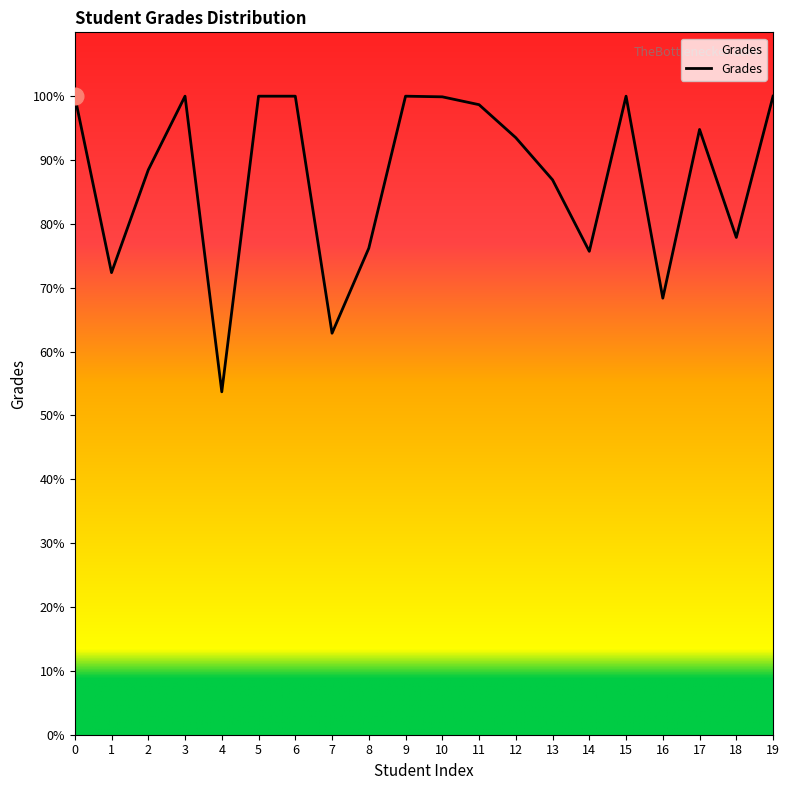

The value at 3 is 130.1. True or false?

False